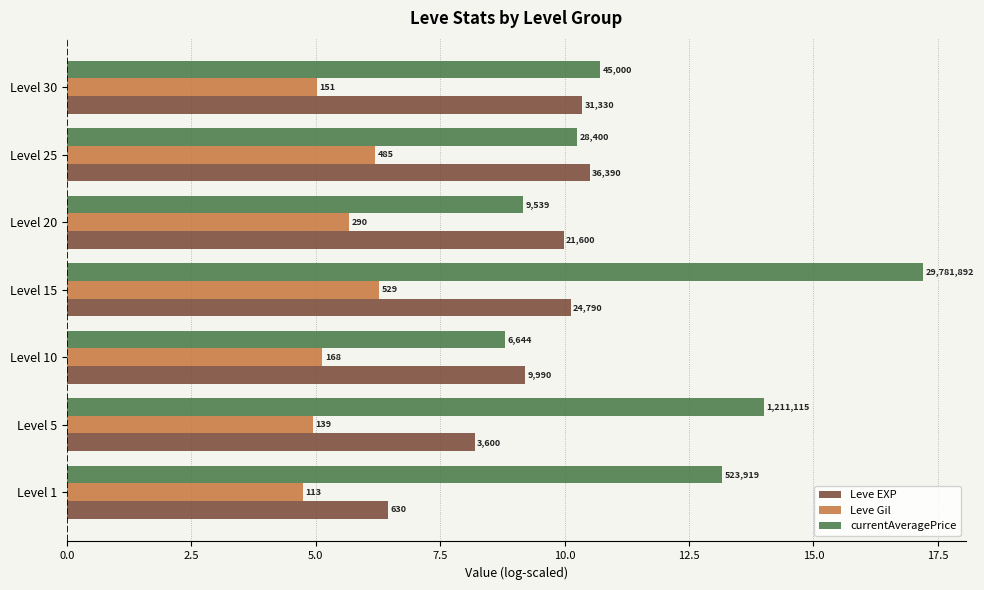

What is the highest value of the Leve EXP series?

10.5